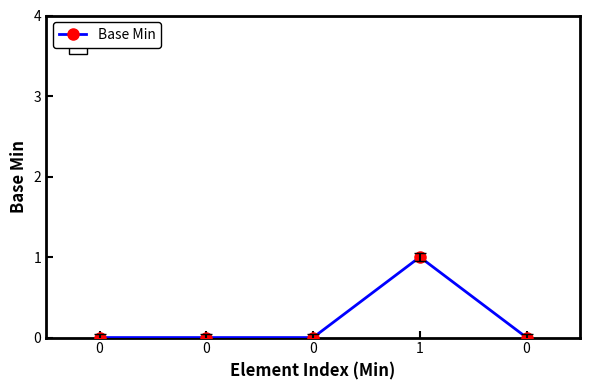

What is the greatest value displayed?

1